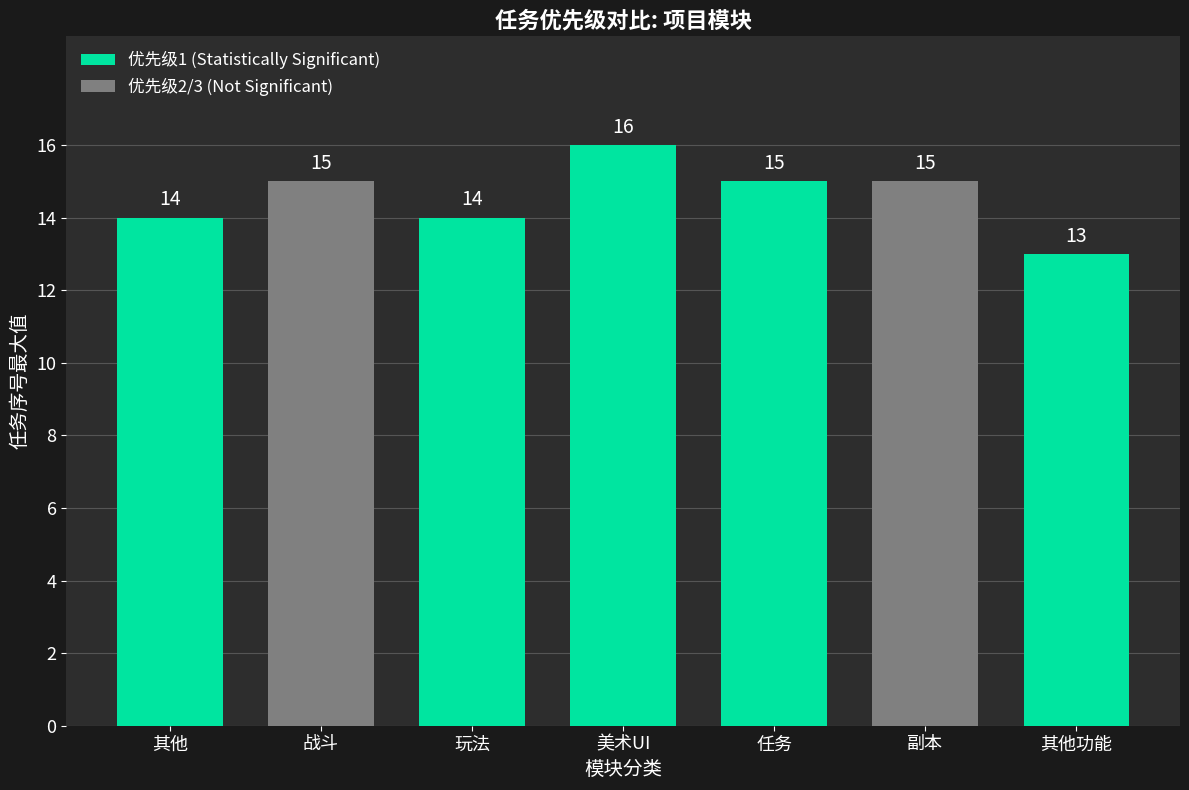

Reading left to right, transcribe all the data shown in this chart.

14	15	14	16	15	15	13